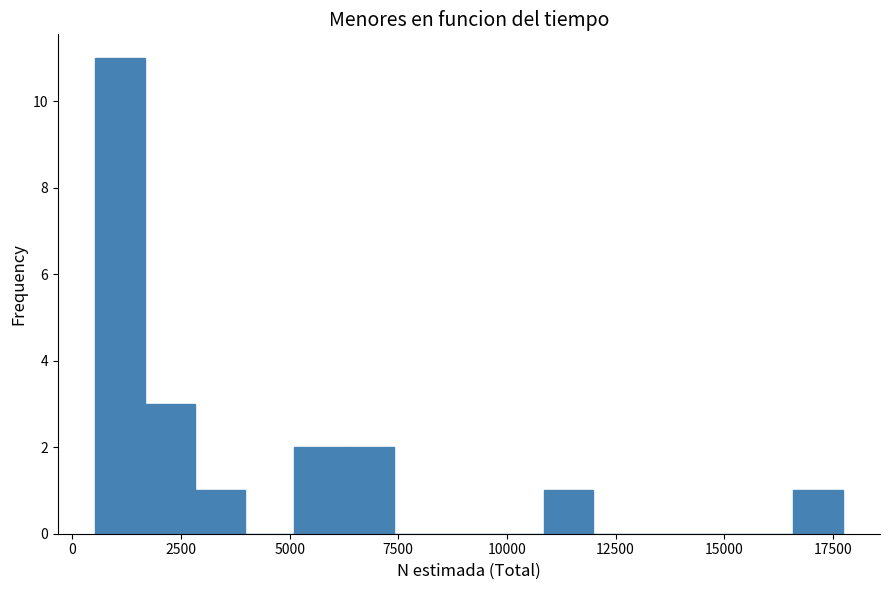

Around what value on the x-axis is the tallest bar? Give the approximate position of its centre, as read against the axis.

1000